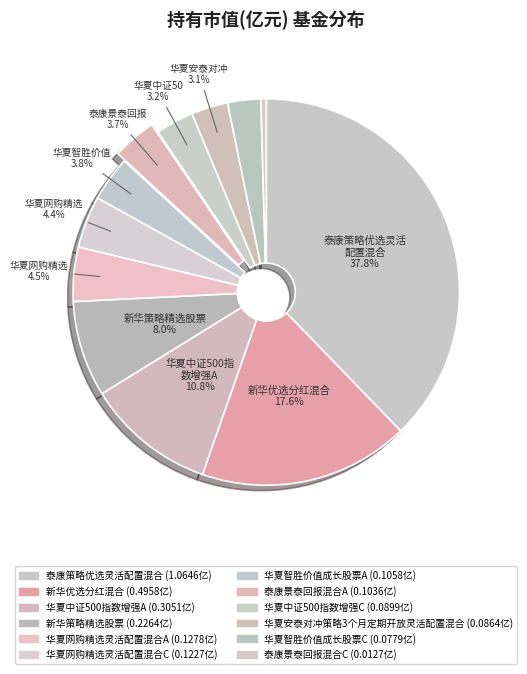

To the nearest percent, what percentage of the pie is 华夏安泰对冲策略3个月定期开放灵活配置混合?

3%